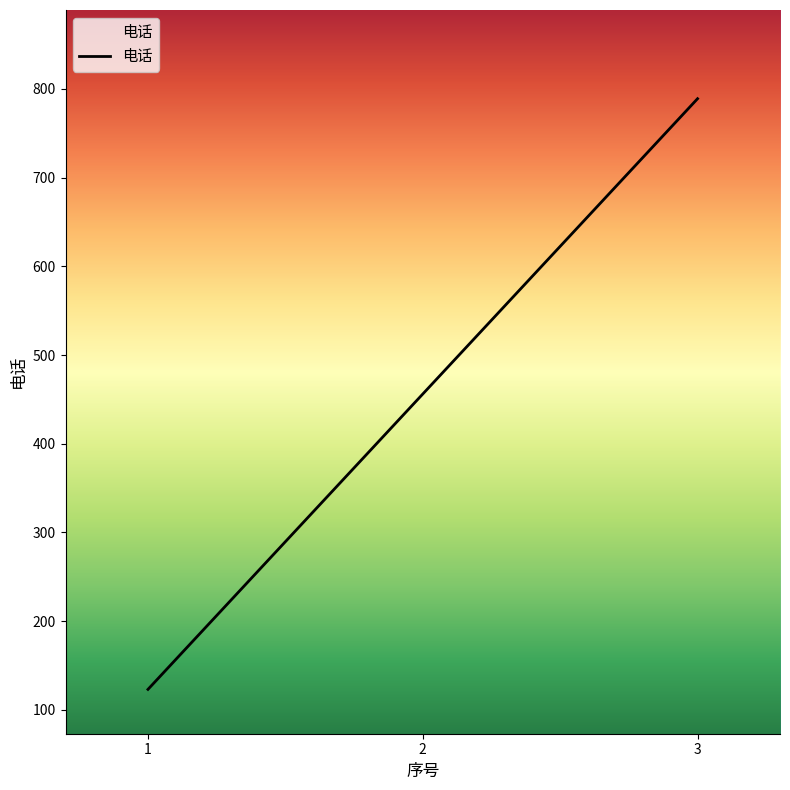

Which has a higher value, 3 or 2?

3